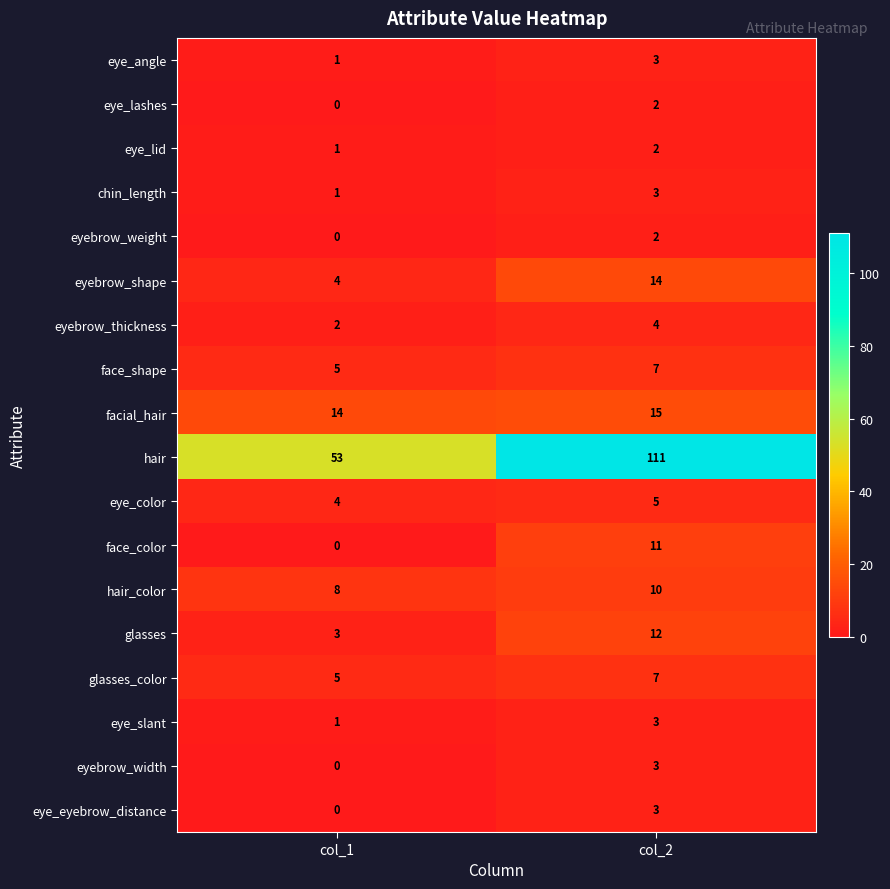

At which category does the chart reach its peak across all series?

col_2